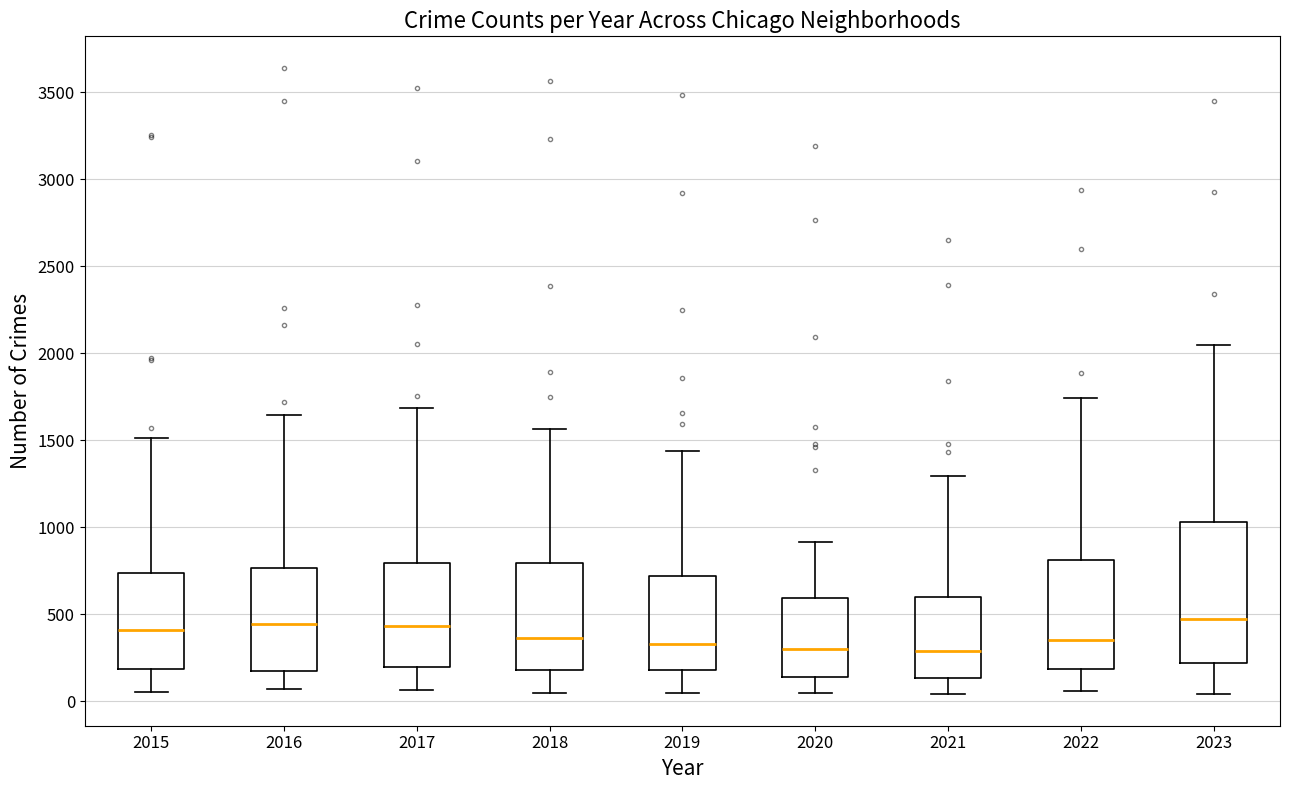

Where does the upper whisker of the box at x = 2023 end on the y-axis? The values are not printed on the chart, so give them approximately, as read against the axis.

2050